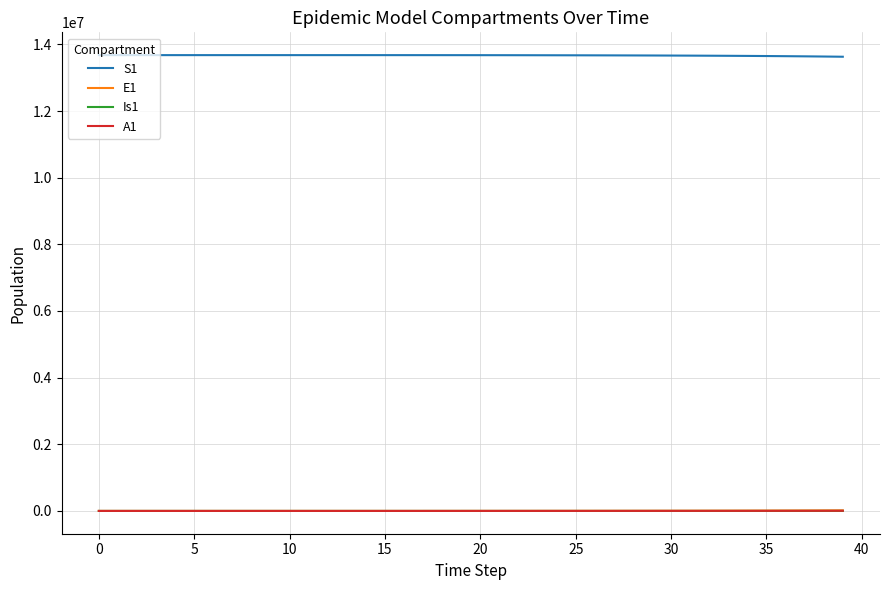

How many lines are shown in the chart?

4